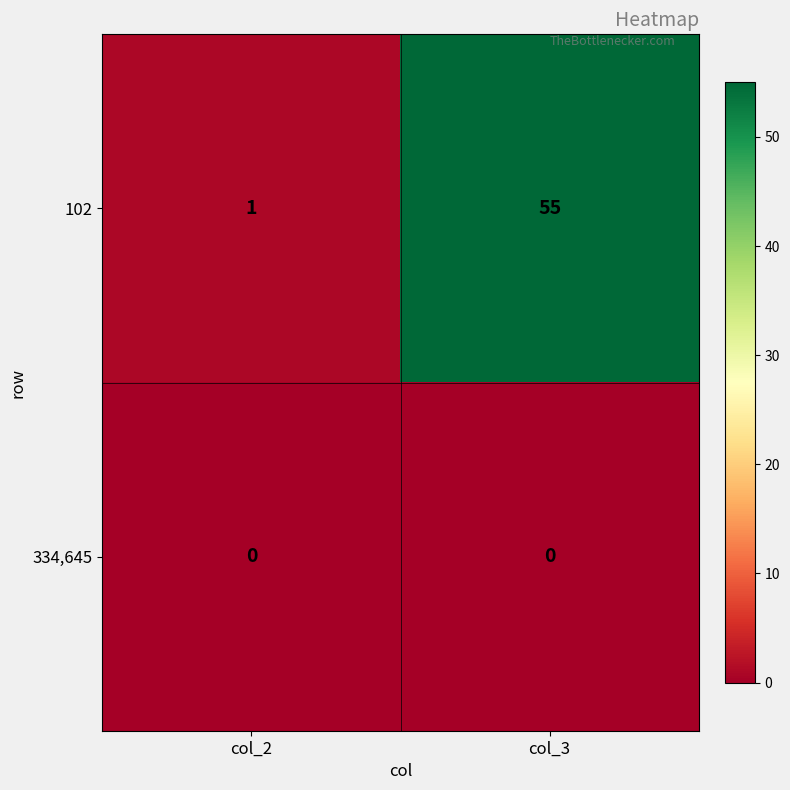

What is the difference between the maximum and minimum values in the 102 series?

54